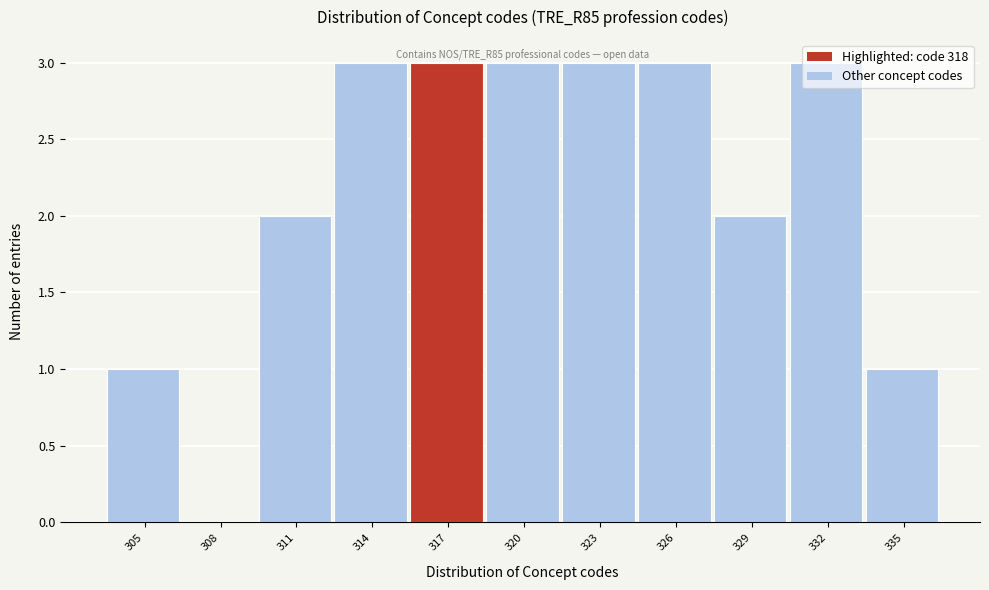

What is the change in value from 308 to 329?

+2